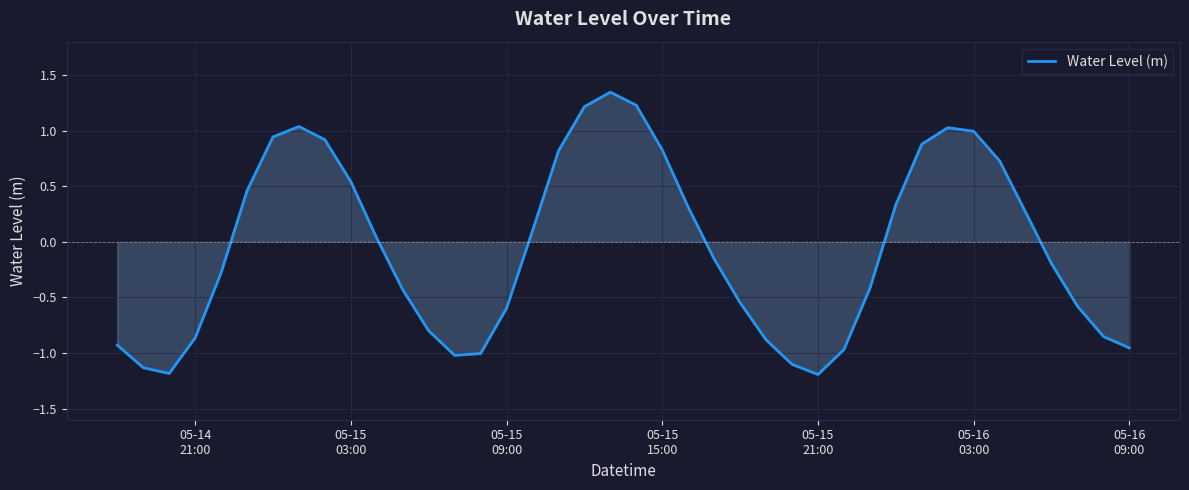

How many negative values are there?

21